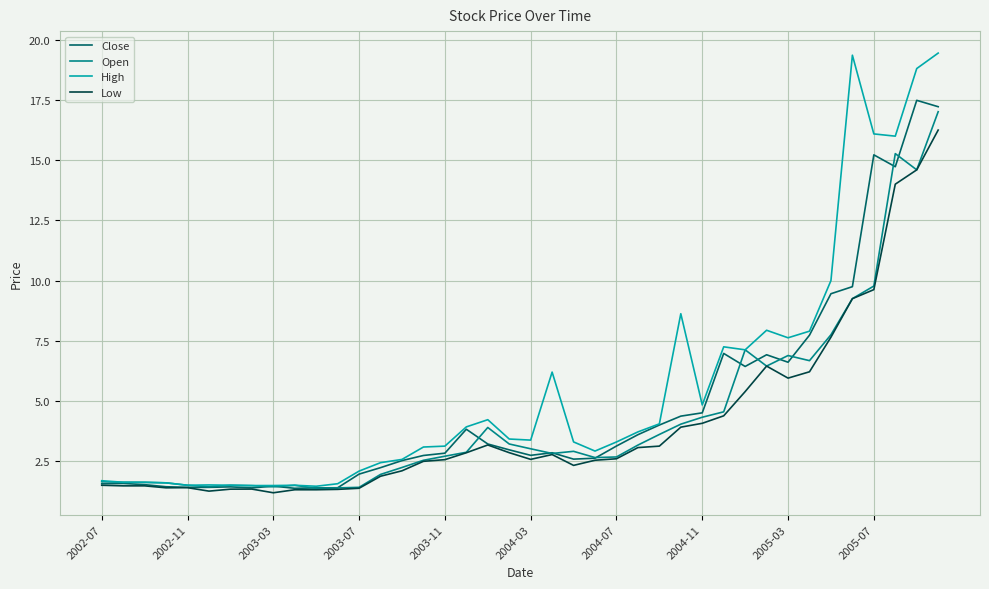

At how many categories does at least one series exceed 19?

2